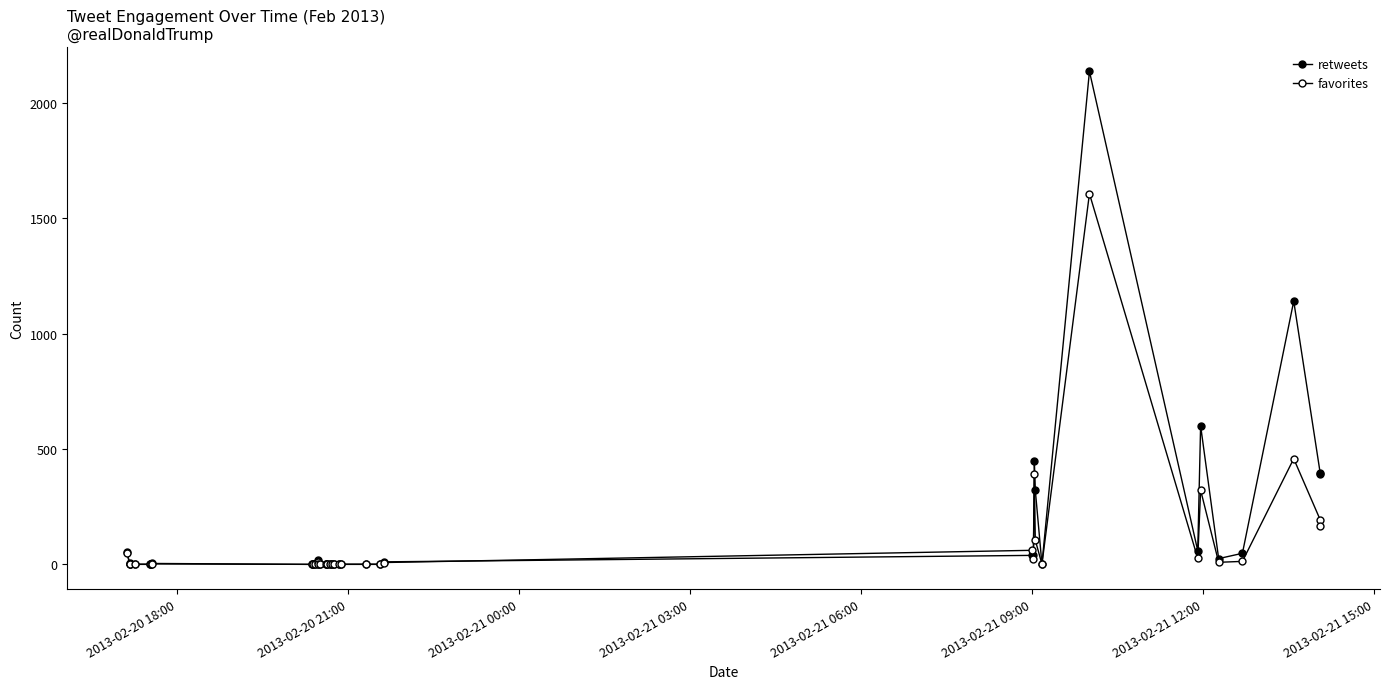

What are all the series names shown in the legend?

retweets, favorites